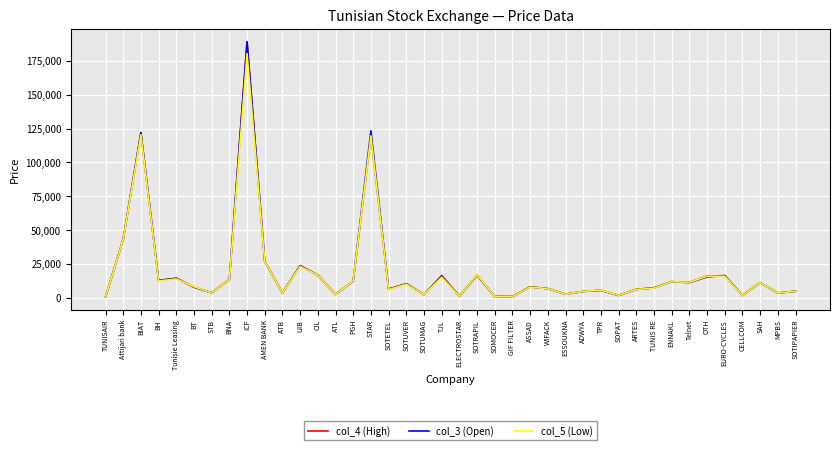

At which category is the sum across all series the highest?

ICF